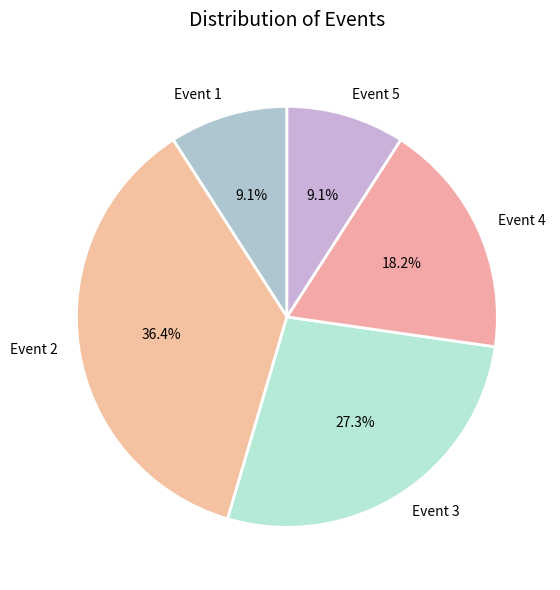

Is there any slice that represents more than half of the pie?

No